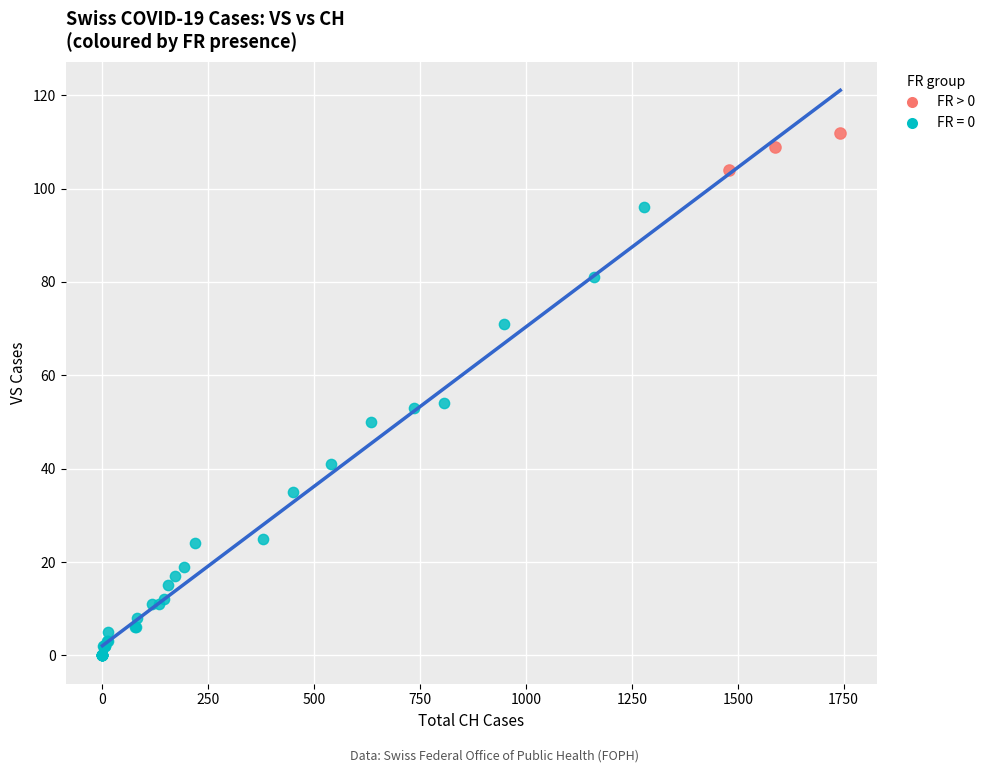

Which series has the widest spread of Y values?

FR = 0